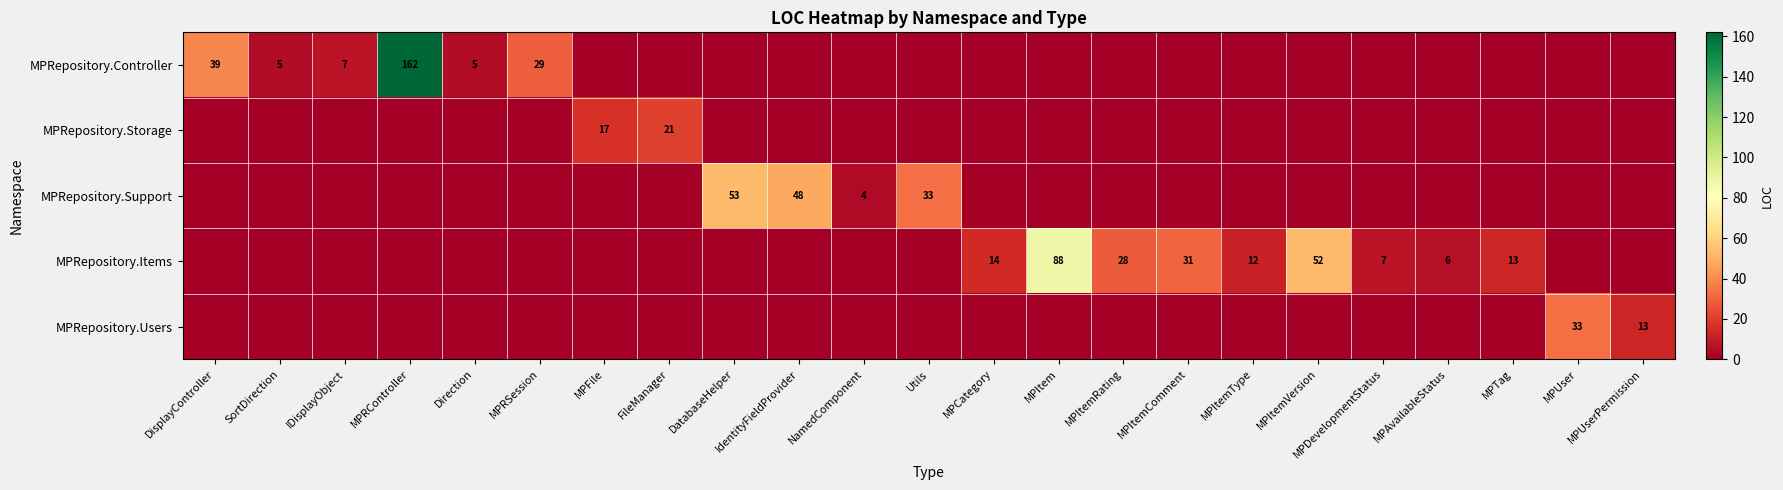

Which has a higher value, DatabaseHelper or MPDevelopmentStatus?

DatabaseHelper